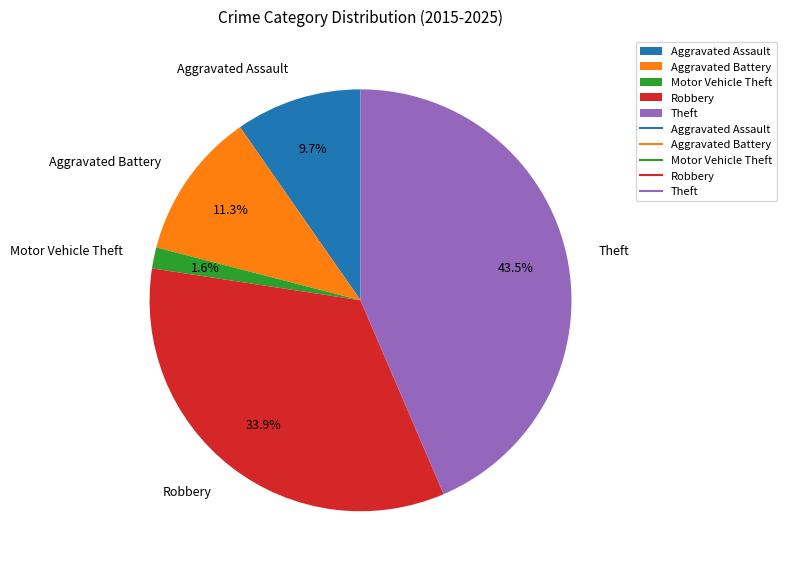

How many segments does this pie chart have?

5